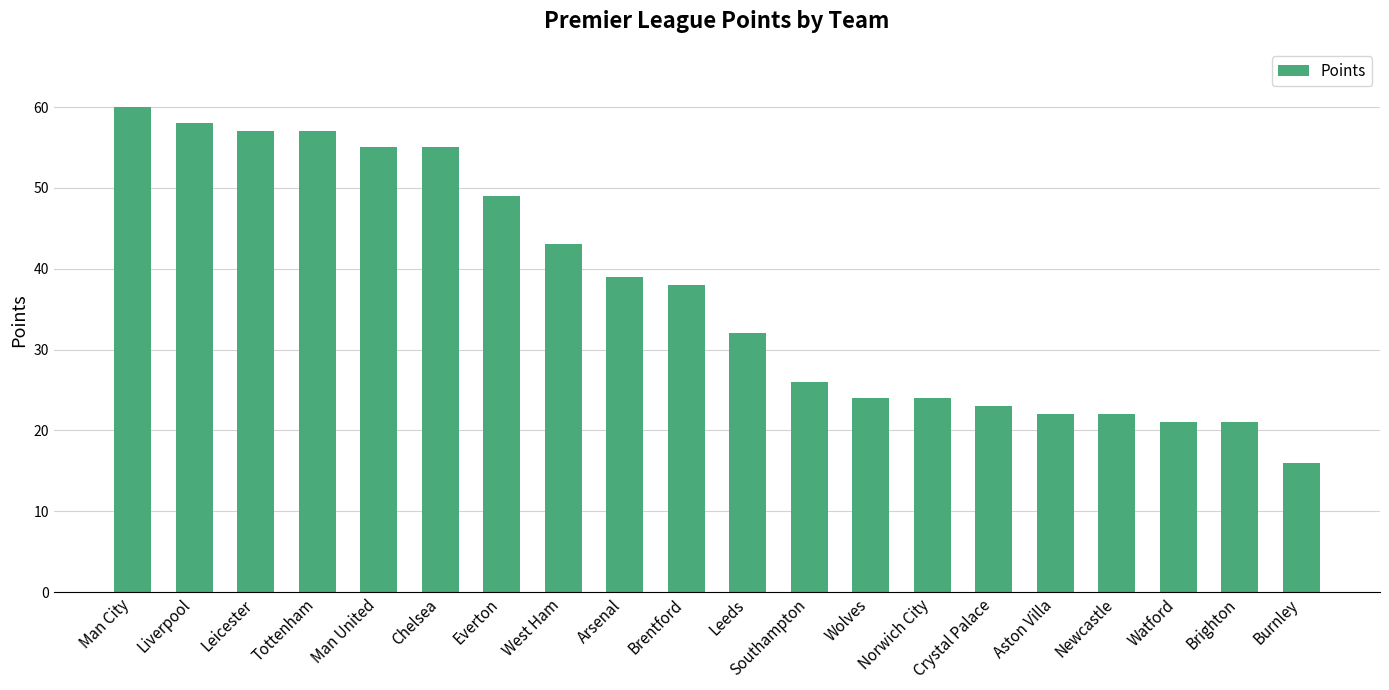

Where does the data first go above 38?

Man City